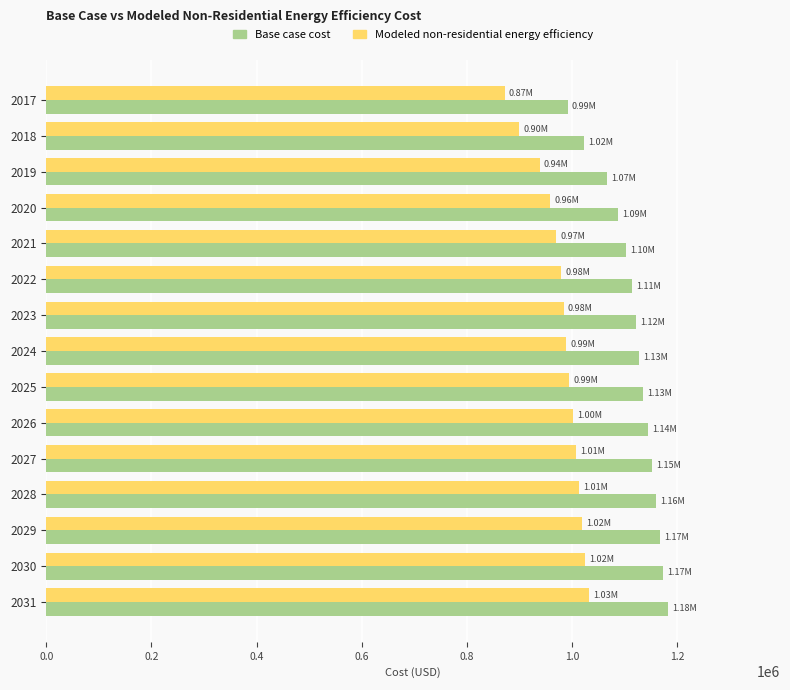

Which series has the largest range (max minus min)?

Base case cost